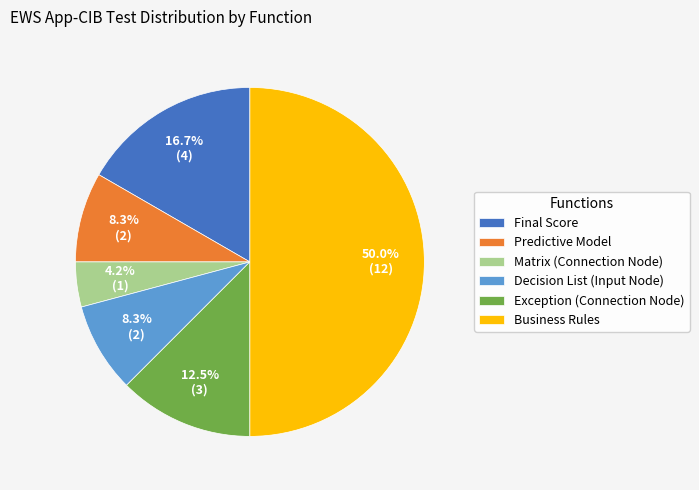

Approximately how many times larger is the value at Decision List (Input Node) compared to Exception (Connection Node)?

0.7